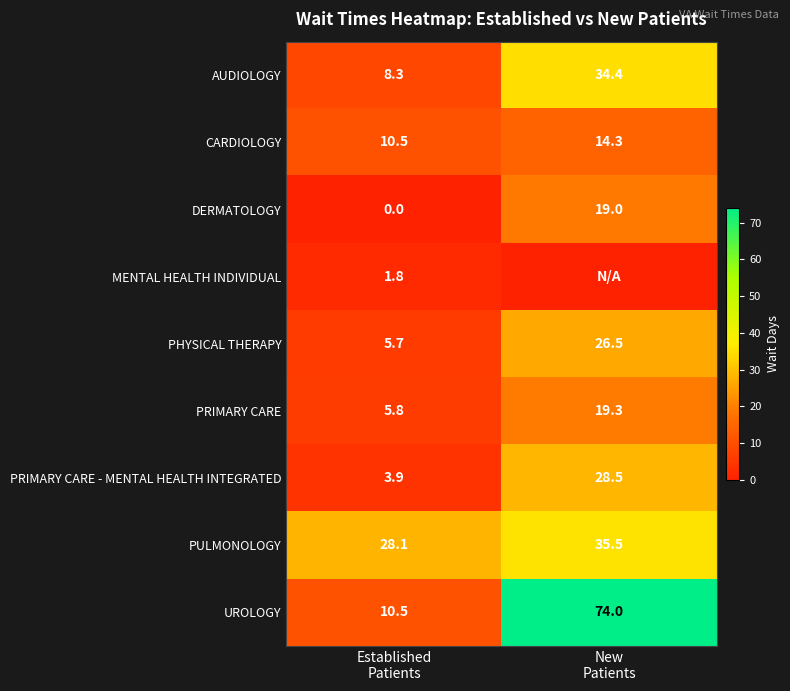

What is the maximum value for UROLOGY?

74.0